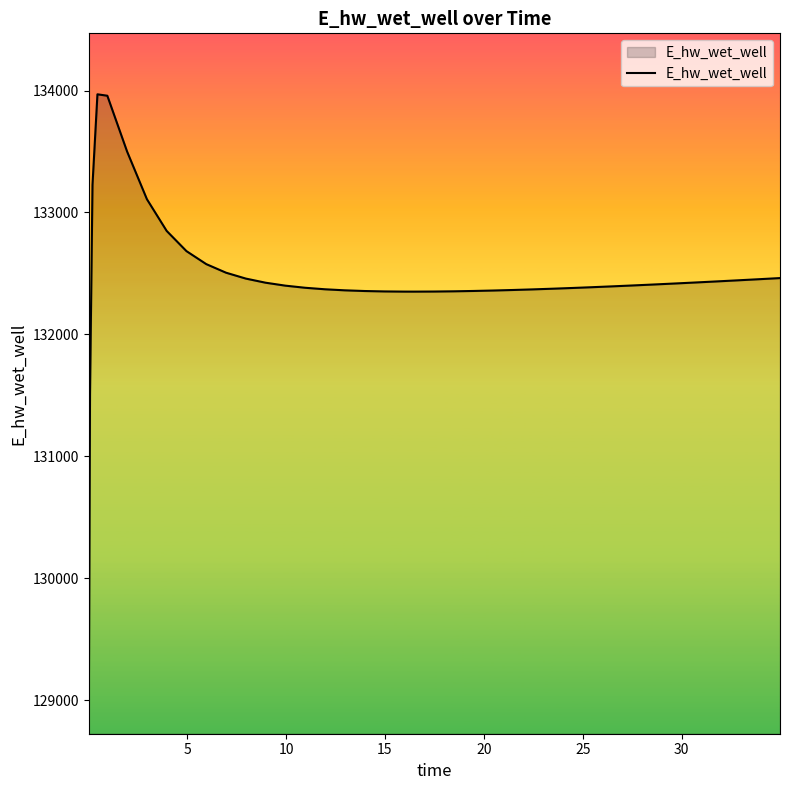

What is the difference between the maximum and minimum values?

5144.0